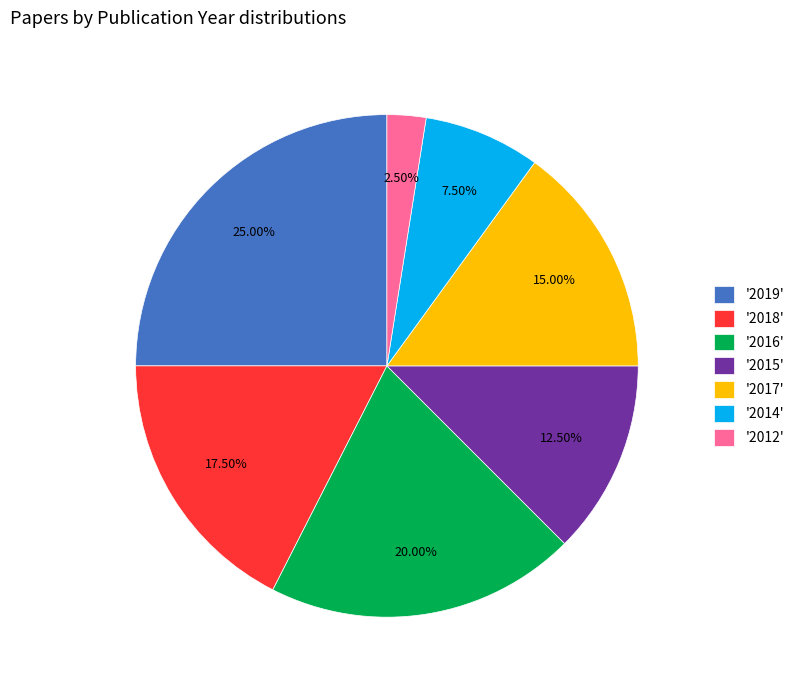

Does '2016' account for over 50% of the chart?

No